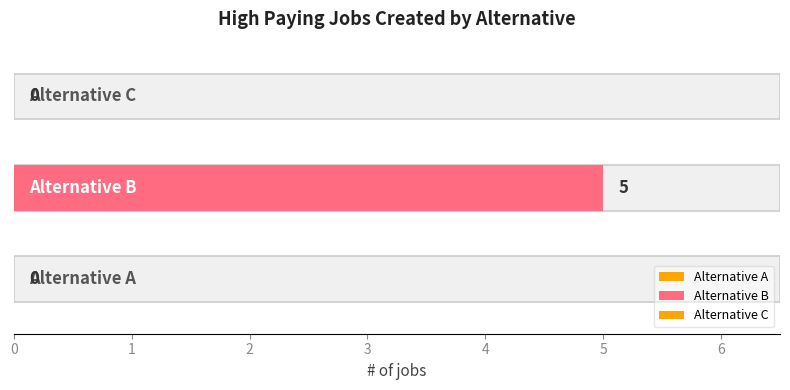

What is the value of the 2nd bar from the left?

5